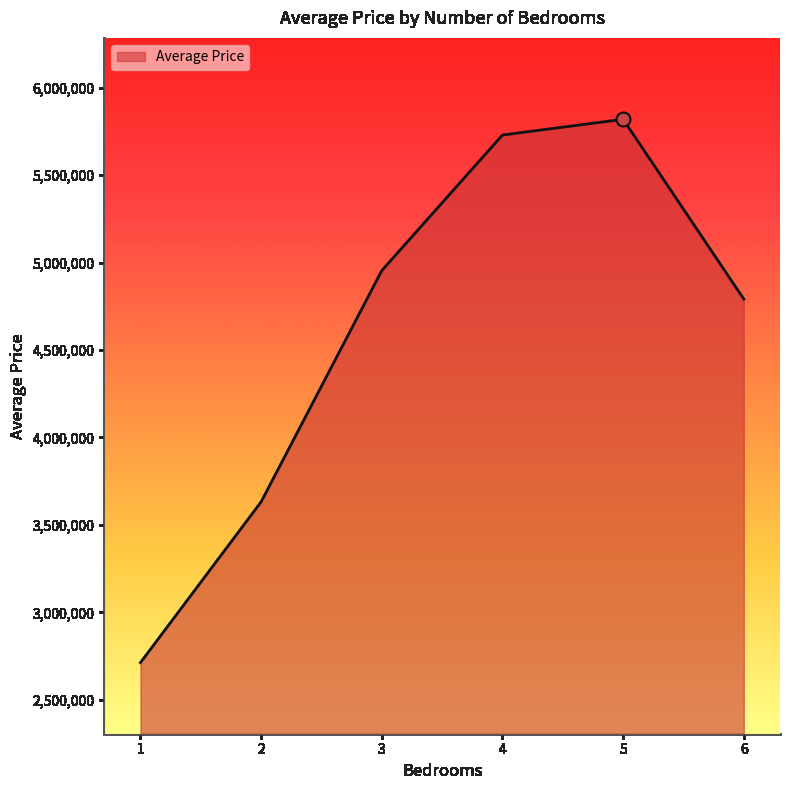

How many lines are shown in the chart?

1